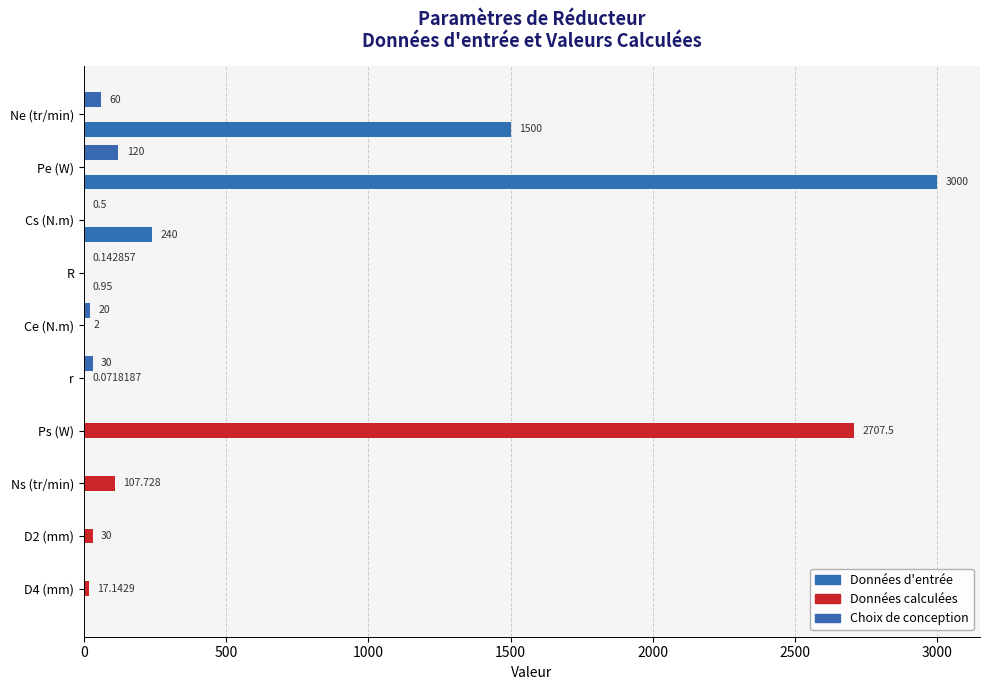

Count the number of categories in the chart.

10